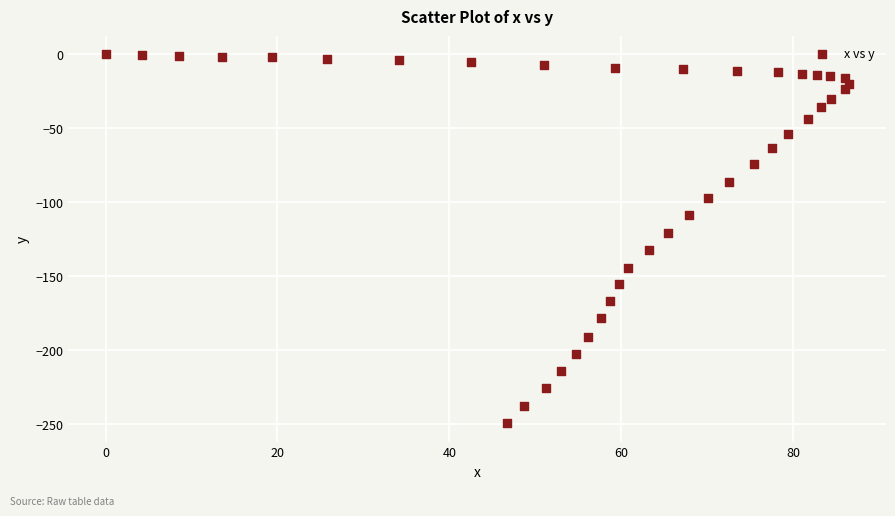

What Y value in the scatter plot is closest to -124?

-120.9